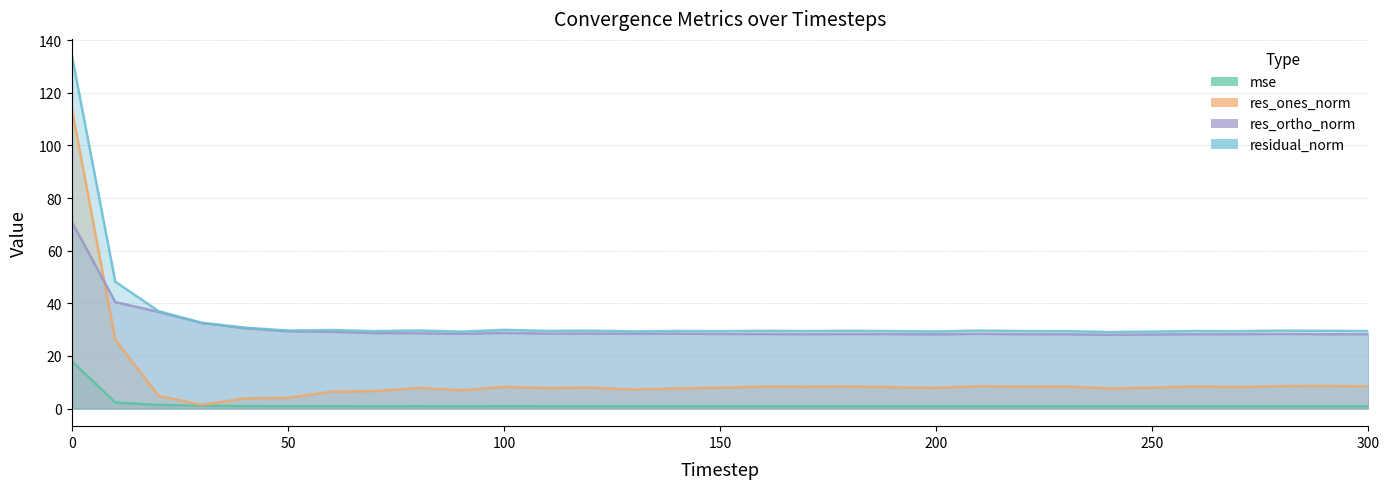

What value does the res_ones_norm series have at 260?

8.4